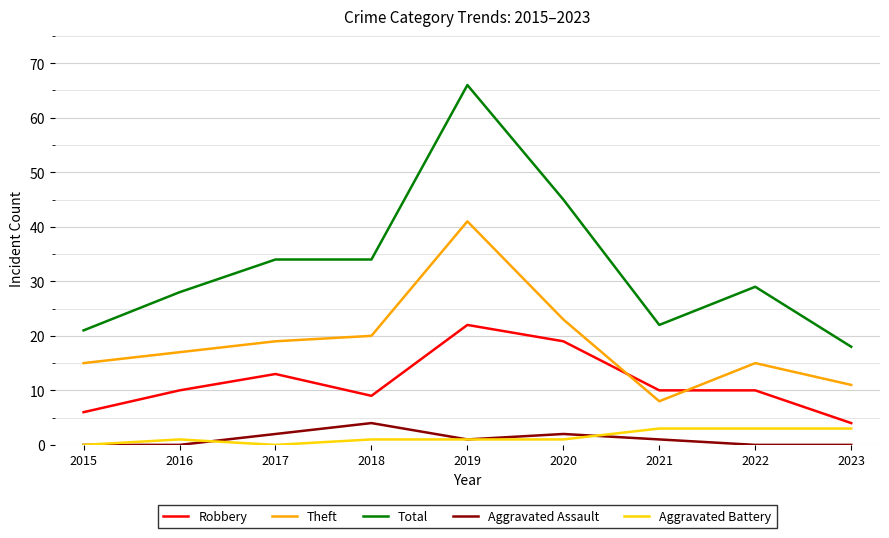

What is the total value across all series at 2016?

56